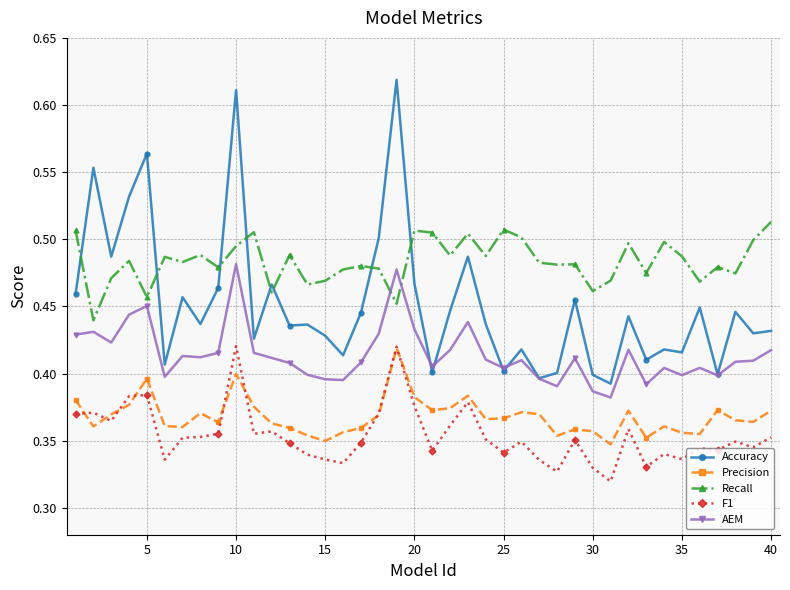

True or false: Precision has more than 0 points higher than both neighbors.

True